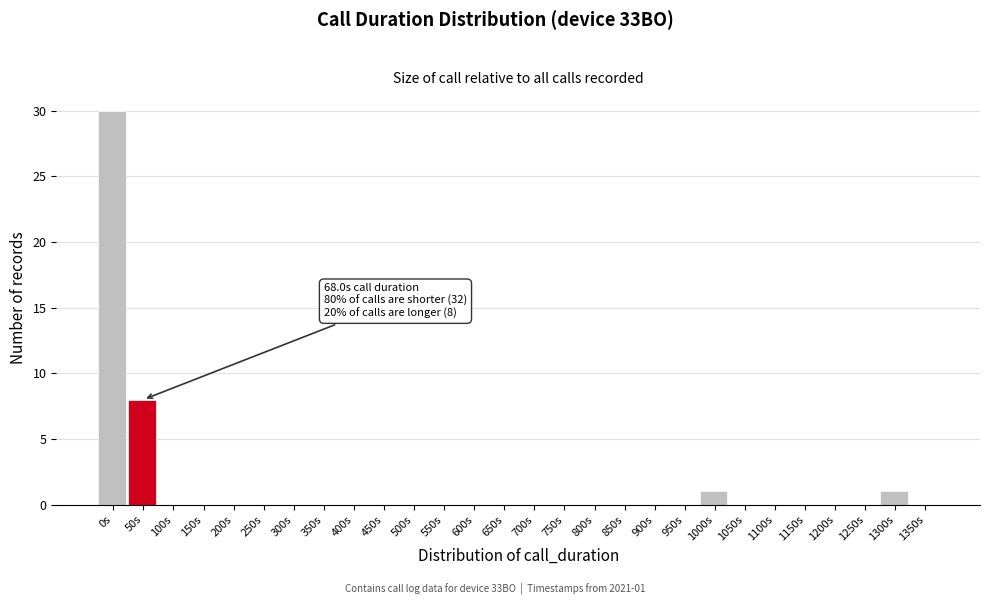

Reading left to right, what are all the values shown in this chart?

0s=30	50s=8	100s=0	150s=0	200s=0	250s=0	300s=0	350s=0	400s=0	450s=0	500s=0	550s=0	600s=0	650s=0	700s=0	750s=0	800s=0	850s=0	900s=0	950s=0	1000s=1	1050s=0	1100s=0	1150s=0	1200s=0	1250s=0	1300s=1	1350s=0